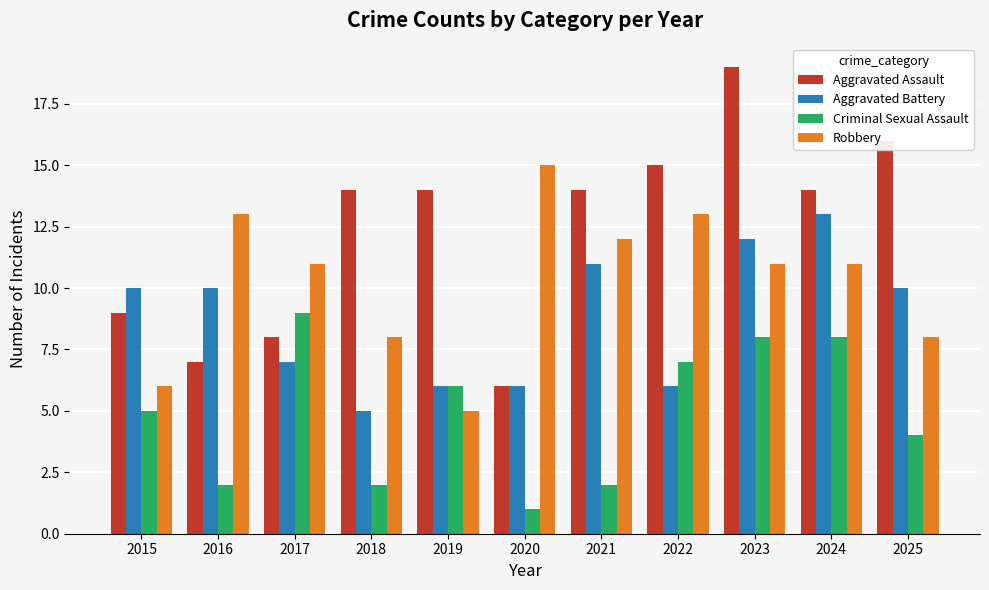

The value of Aggravated Assault at 2020 is 8. True or false?

False